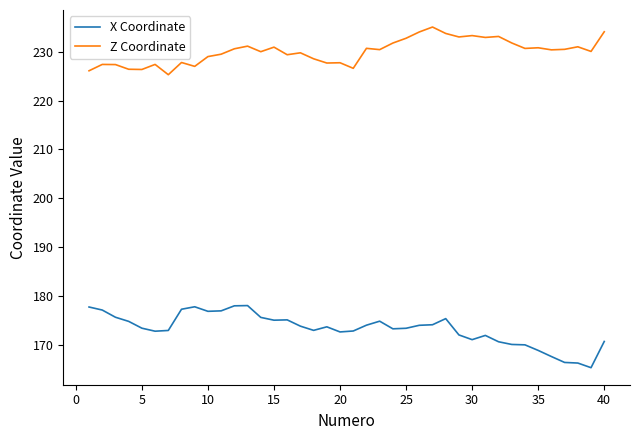

Which series has the largest range (max minus min)?

X Coordinate